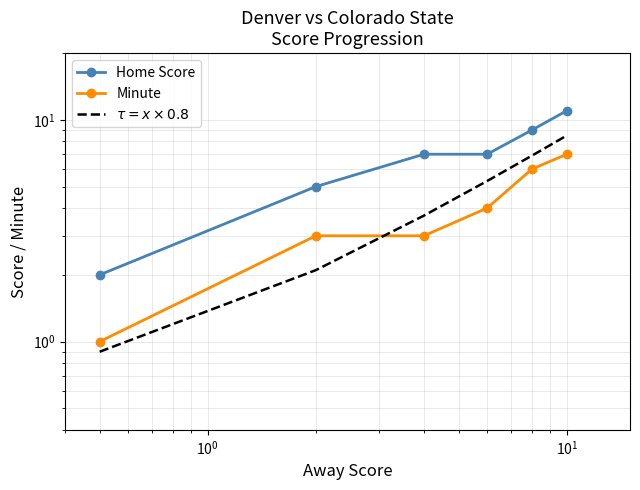

True or false: $\tau = x \times 0.8$ and Home Score intersect in this chart.

False